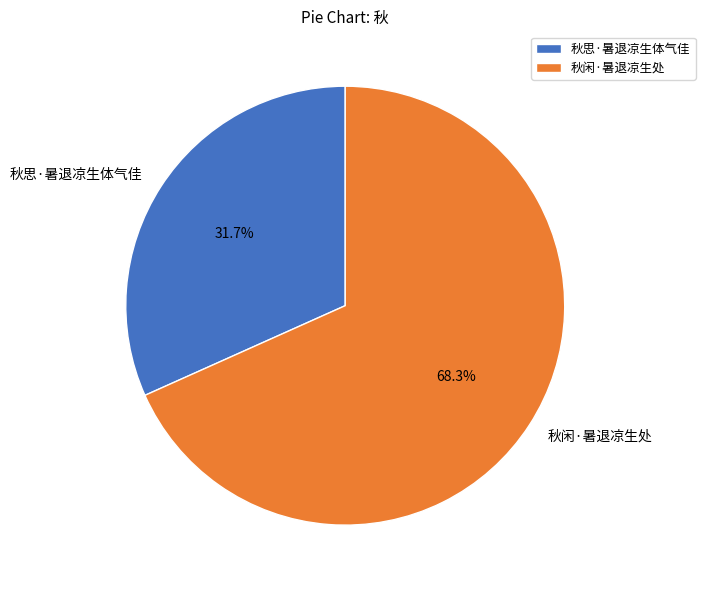

To the nearest percent, what percentage of the pie is 秋思·暑退凉生体气佳?

32%